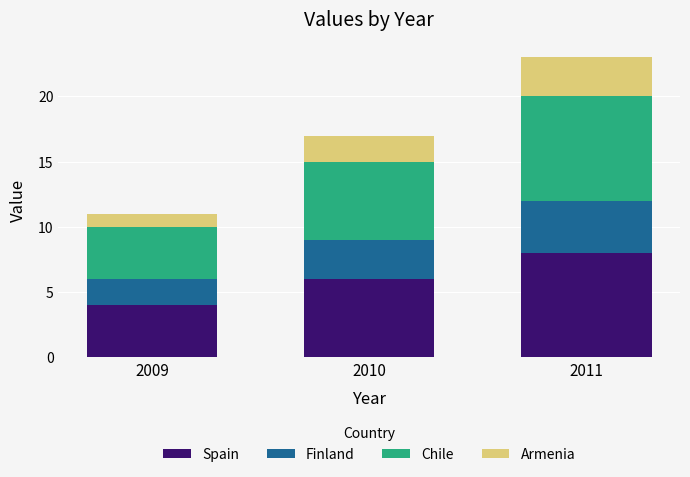

What are all the series names shown in the legend?

Spain, Finland, Chile, Armenia